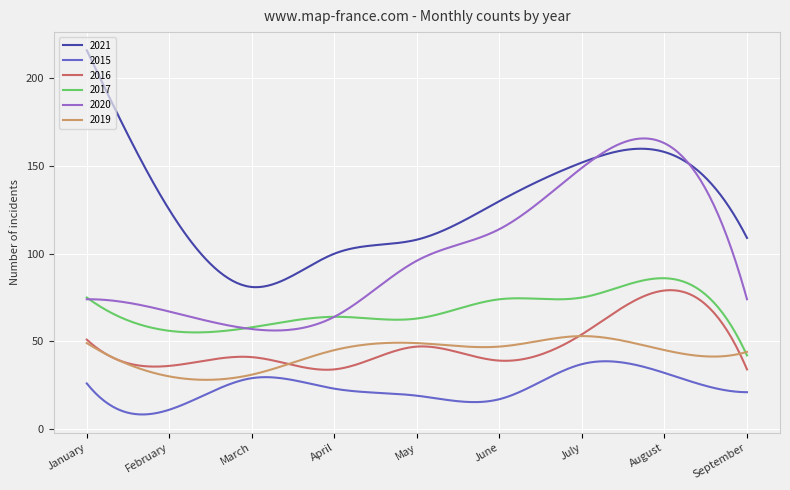

Which series has the largest range (max minus min)?

2021